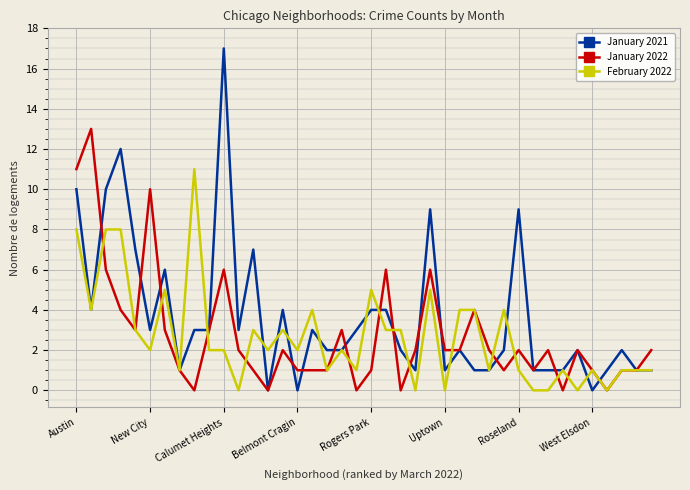

List the series in order of their peak value, lowest first.

February 2022, January 2022, January 2021